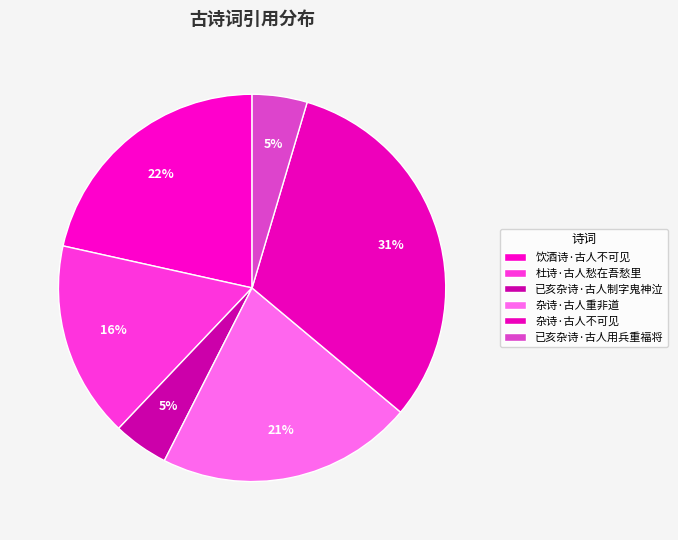

How many segments does this pie chart have?

6